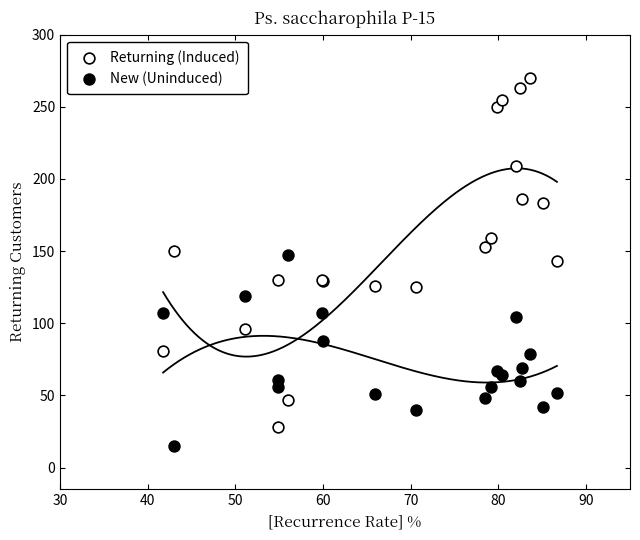

Which series contains the highest Y value?

Returning (Induced)